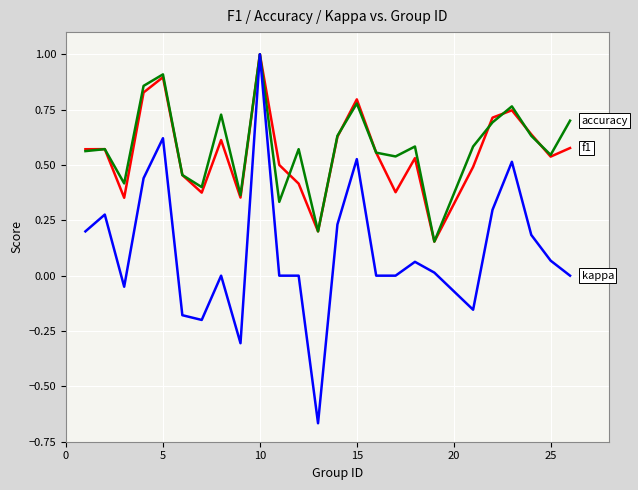

What is the greatest value displayed?

1.0